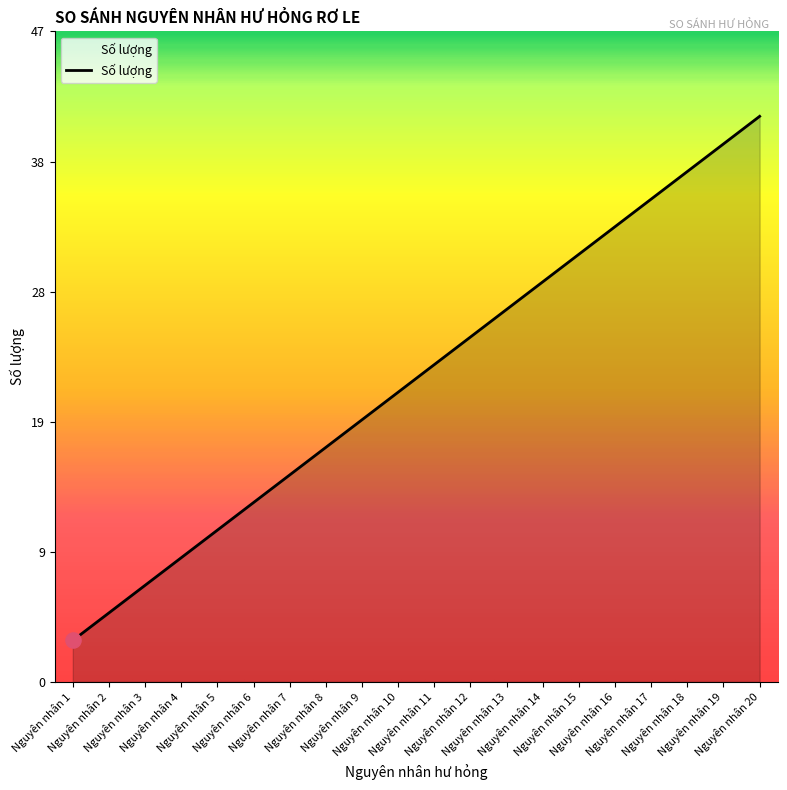

Between Nguyên nhân 1 and Nguyên nhân 3, which is larger?

Nguyên nhân 3